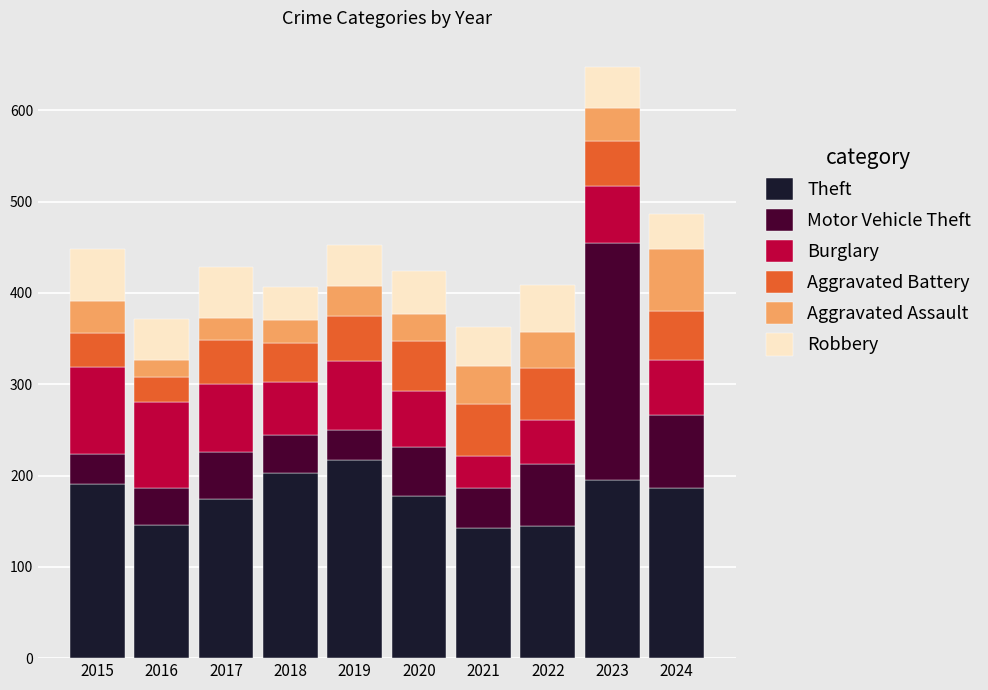

At which category is the sum across all series the highest?

2023